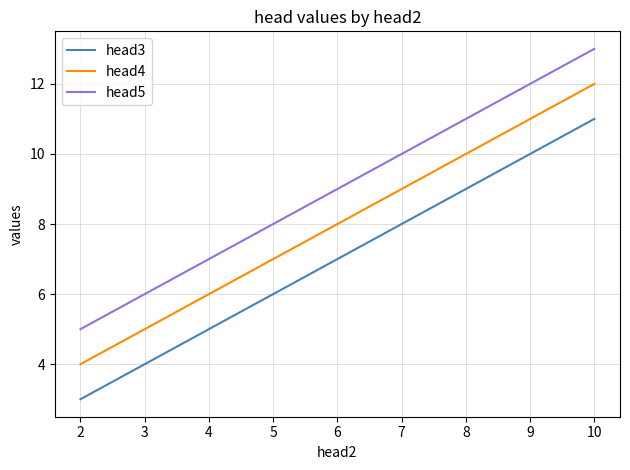

Which label corresponds to the largest value in the chart?

10